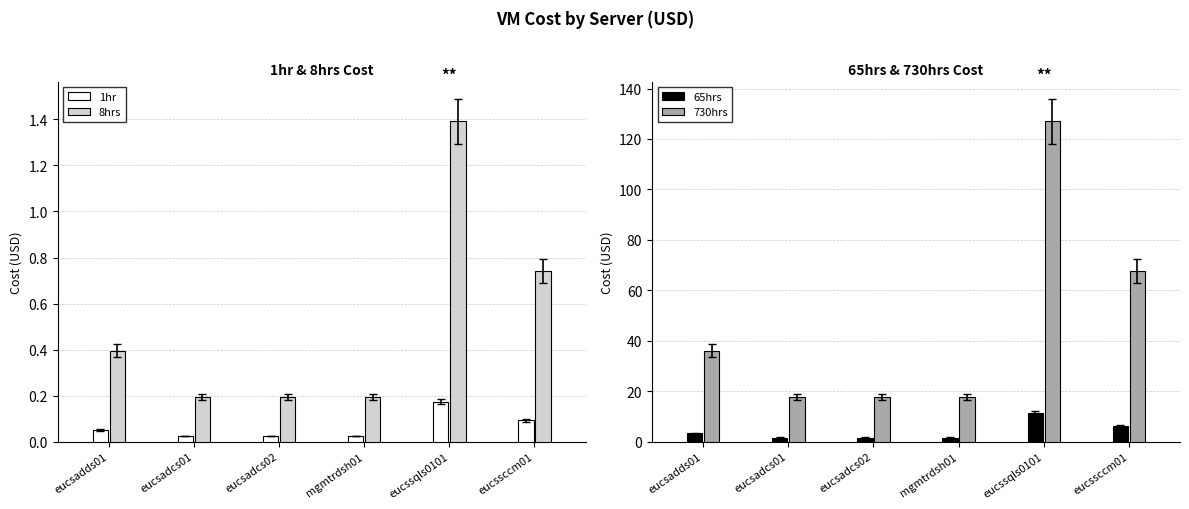

What is the sum of all 8hrs values?

3.1